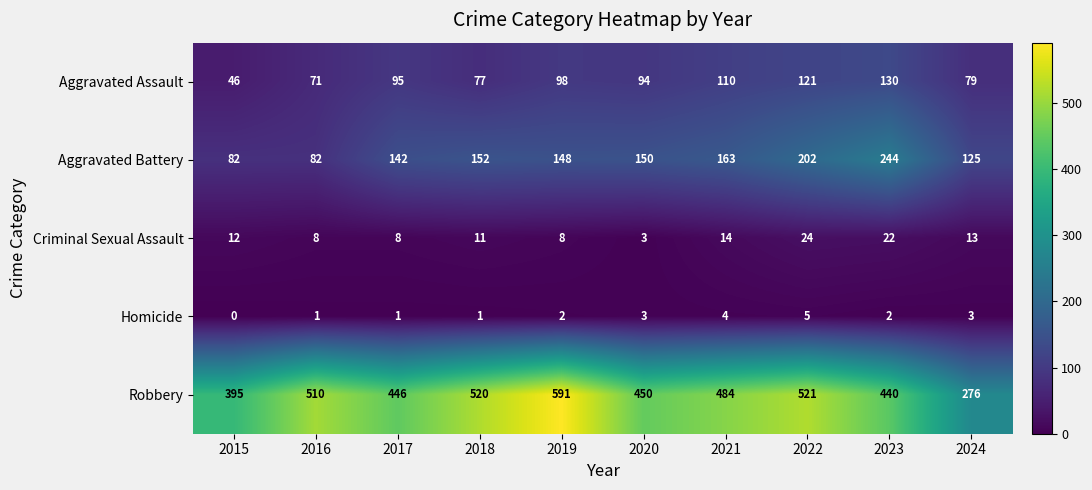

What is the greatest value displayed?

591